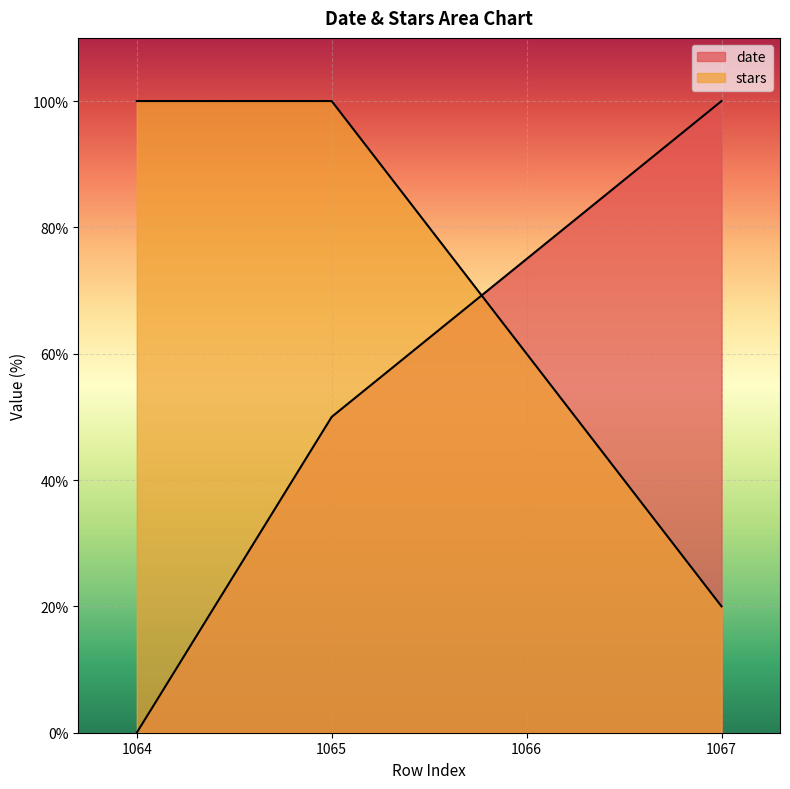

What is the maximum value for date?

100